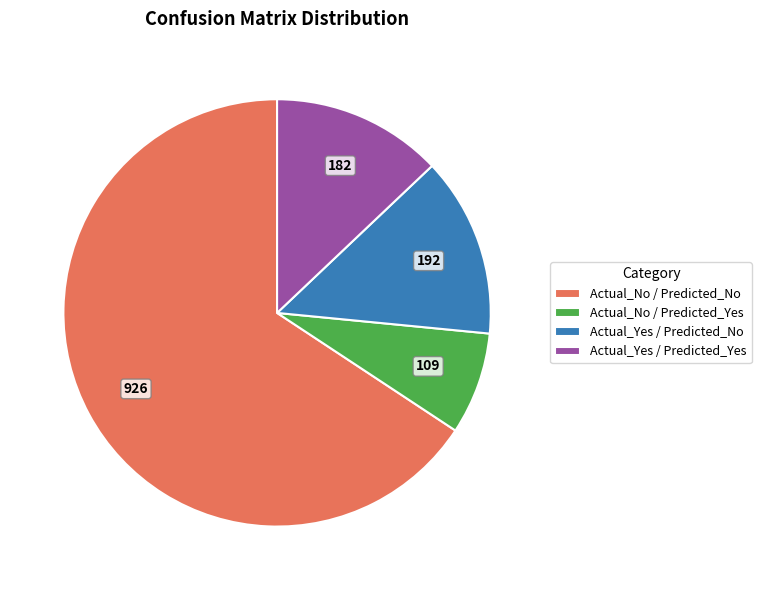

Which has a higher value, Actual_Yes / Predicted_Yes or Actual_Yes / Predicted_No?

Actual_Yes / Predicted_No